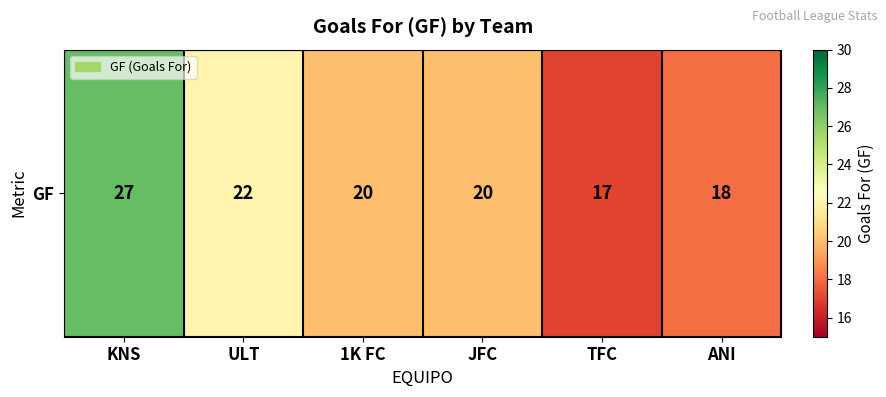

Reading left to right, what are all the values shown in this chart?

27	22	20	20	17	18